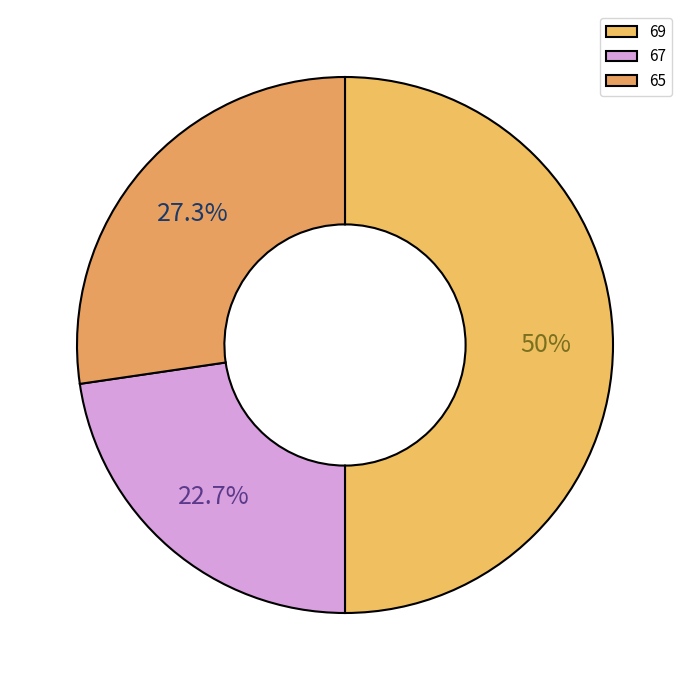

Does 67 account for over 50% of the chart?

No